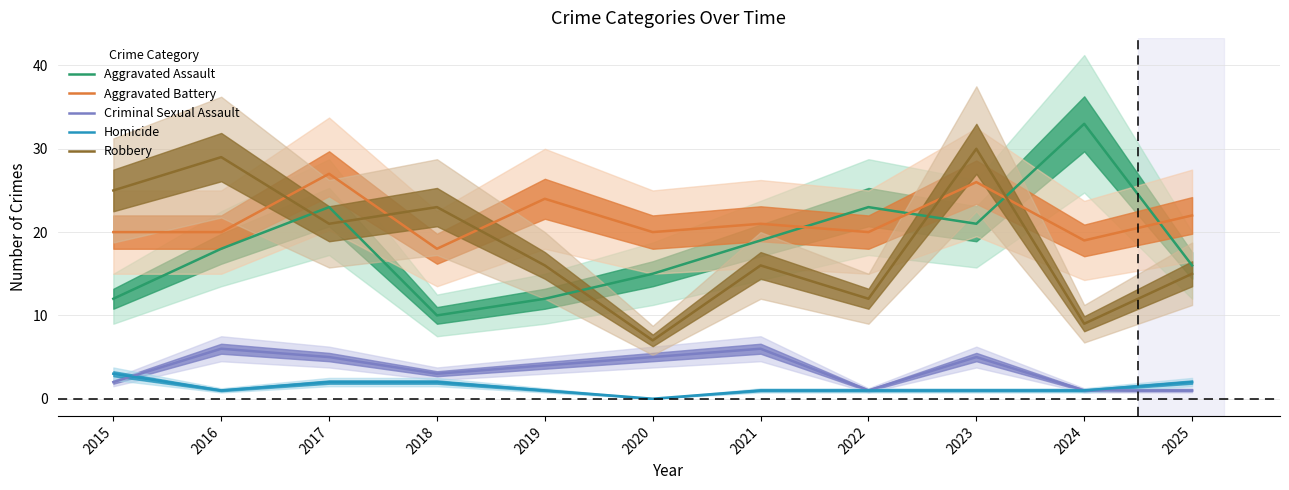

Count the number of data series in this chart.

5